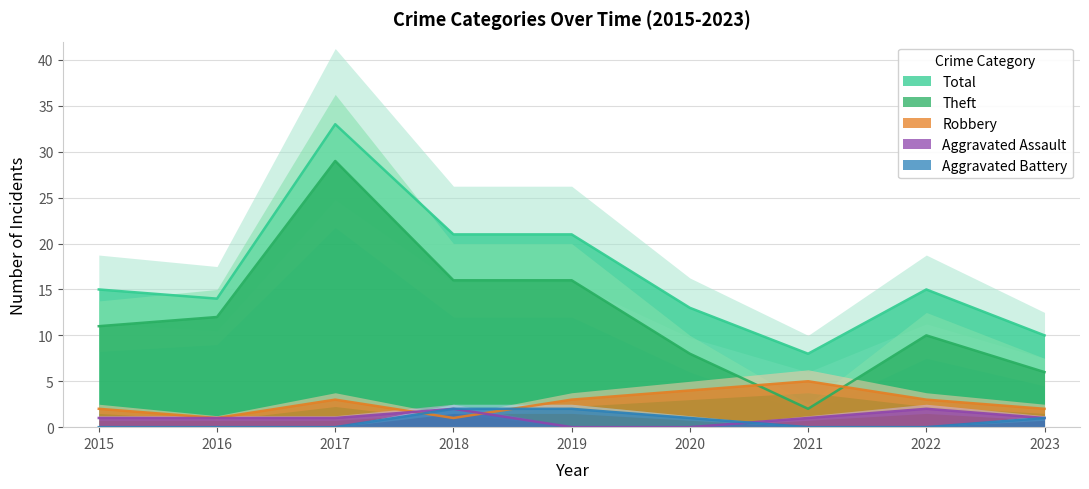

What is the value of the Theft point at the 8th from the left?

10